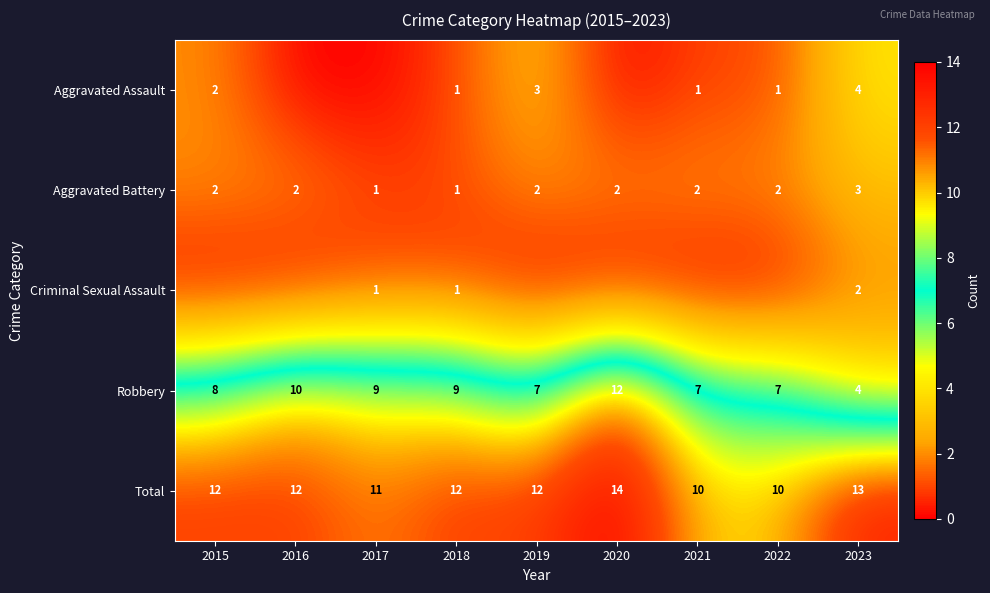

How many Total values are between 11 and 12?

5